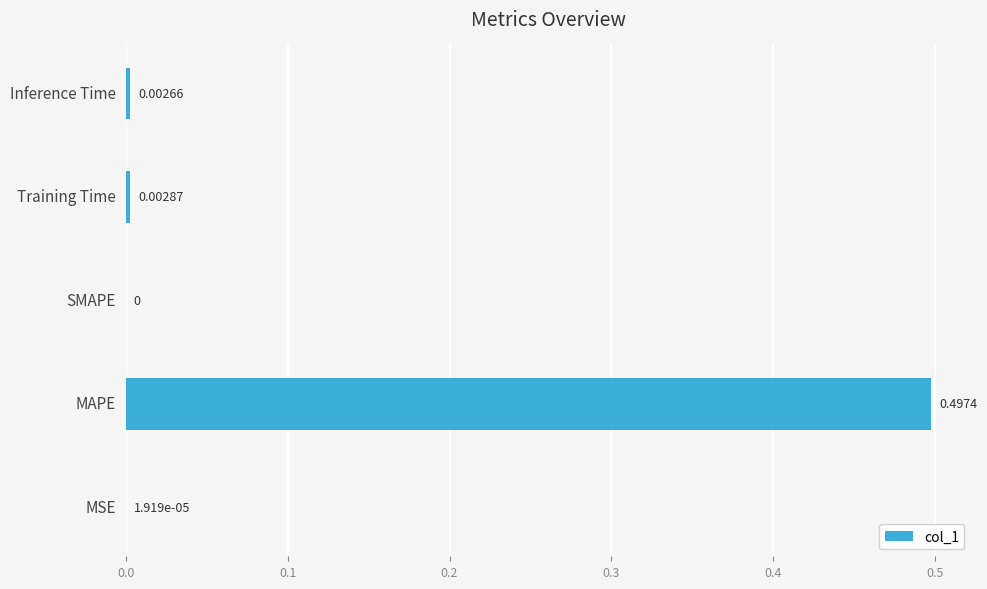

What is the change in value from MSE to MAPE?

+0.5